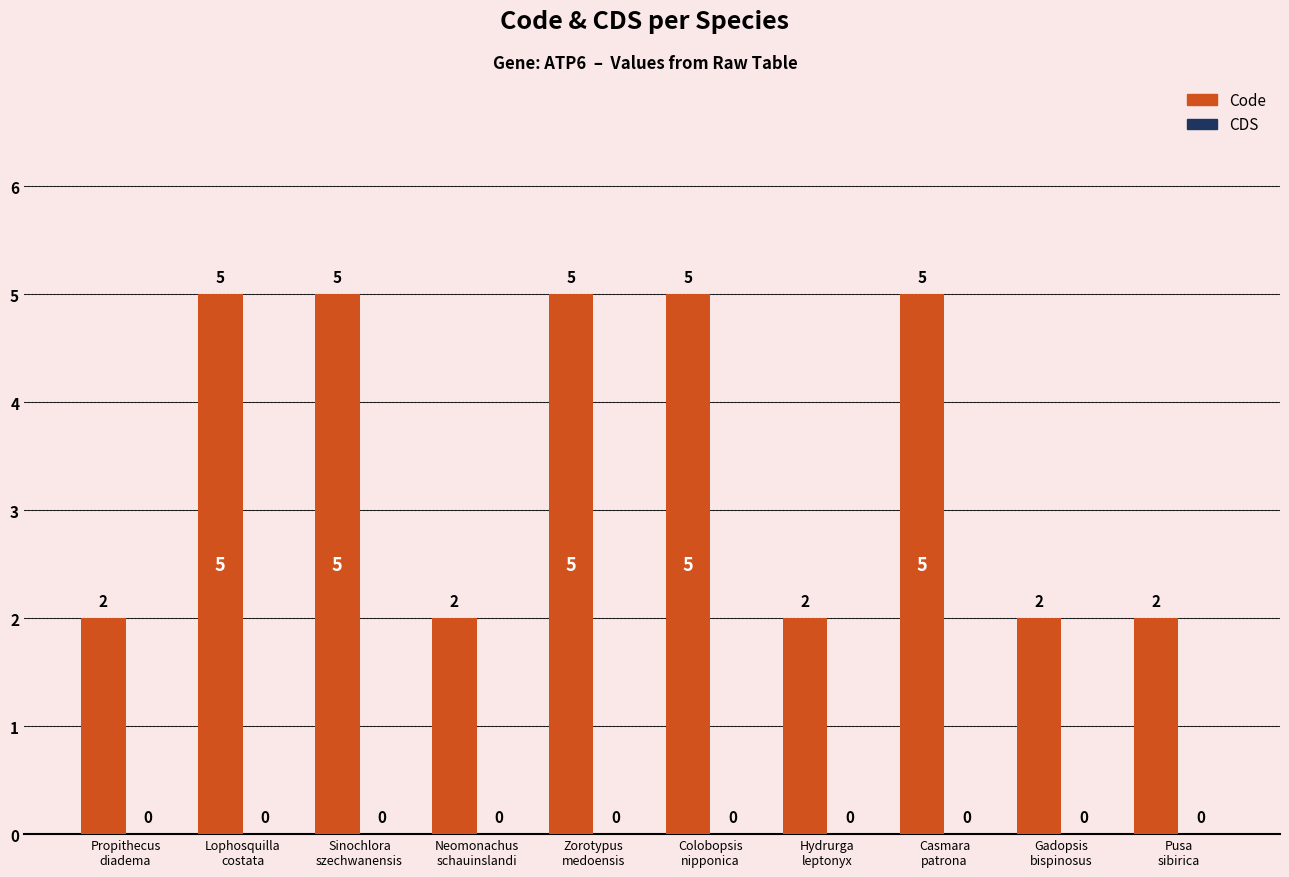

What is the value of the 4th bar from the left?

2